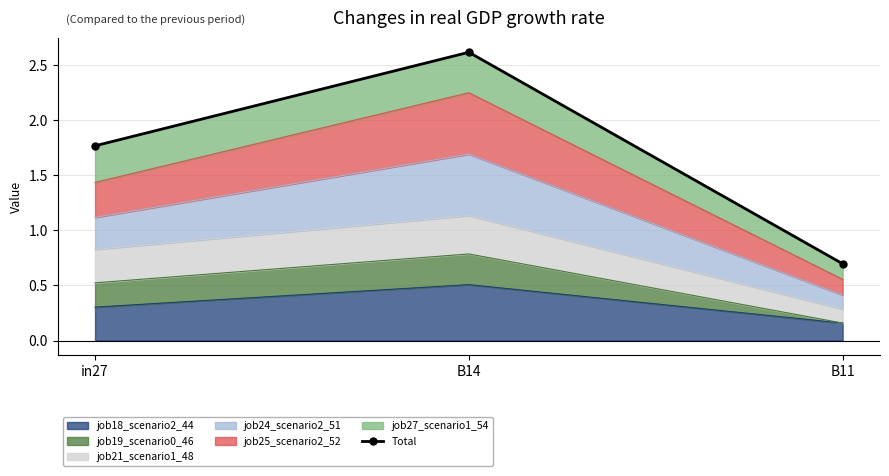

What is the difference between the maximum and minimum values?

1.9